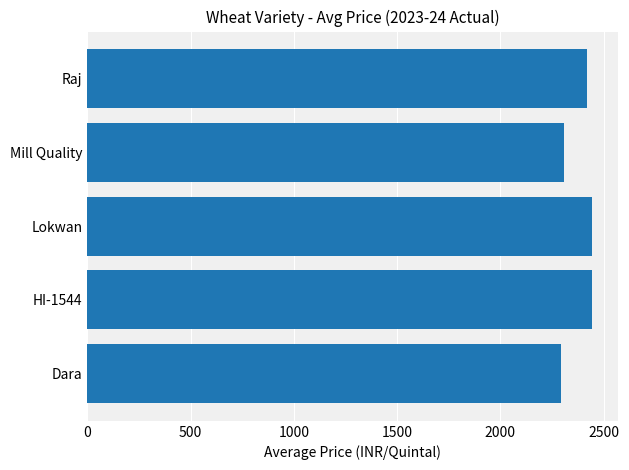

Is it true that the value at Raj is 1374?

False